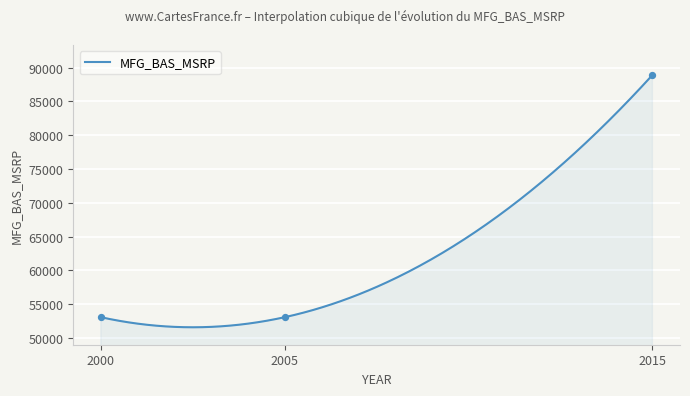

What is the ratio of the value at 2005 to the value at 2005?

1.0